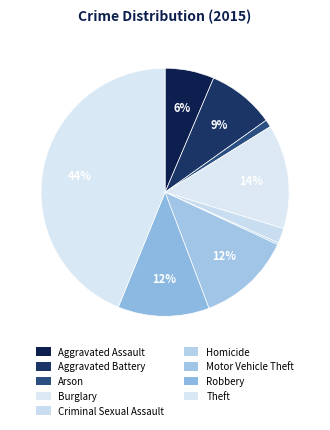

What is the largest slice in the pie chart?

Theft